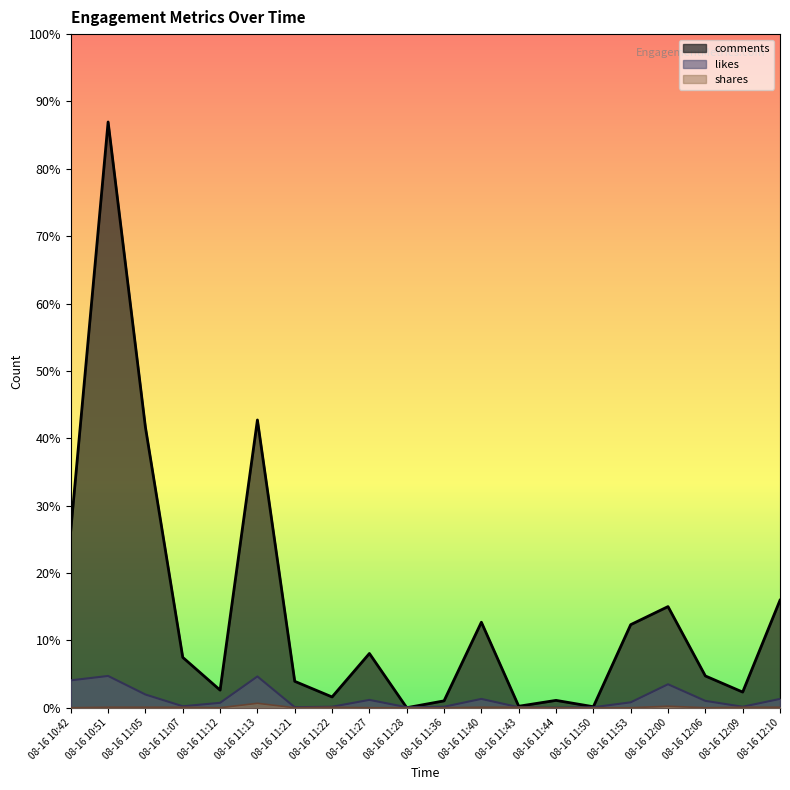

Where does the comments series first go above 103?

08-16 10:42